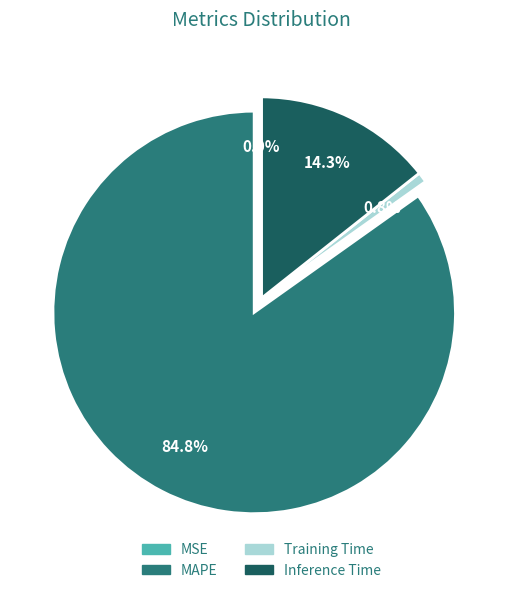

What is the total percentage of Inference Time and MAPE?

99.2%